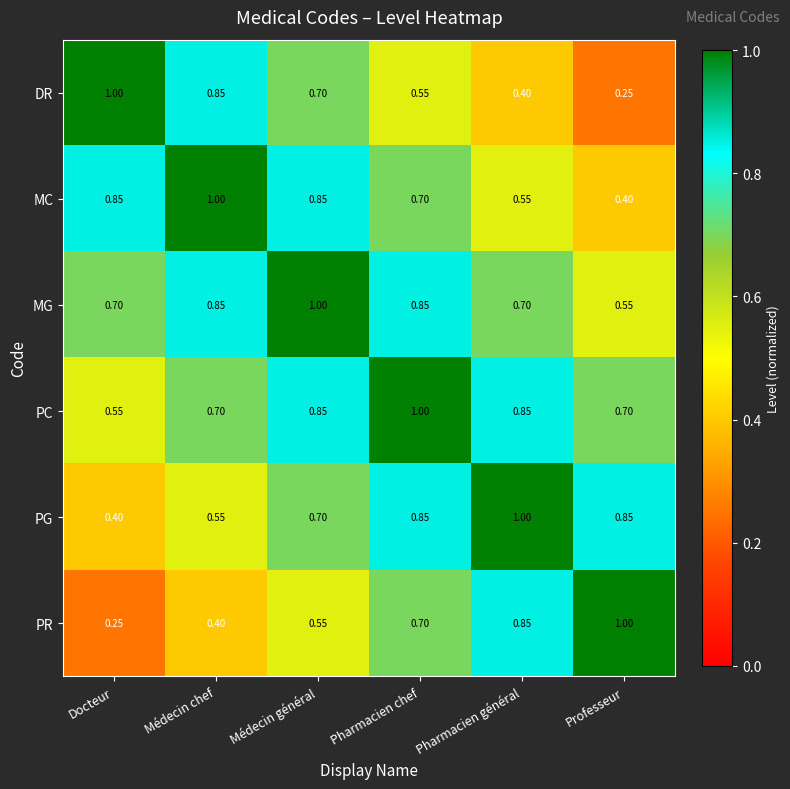

Is the value of MG at Médecin général greater than the value of MC at Docteur?

Yes